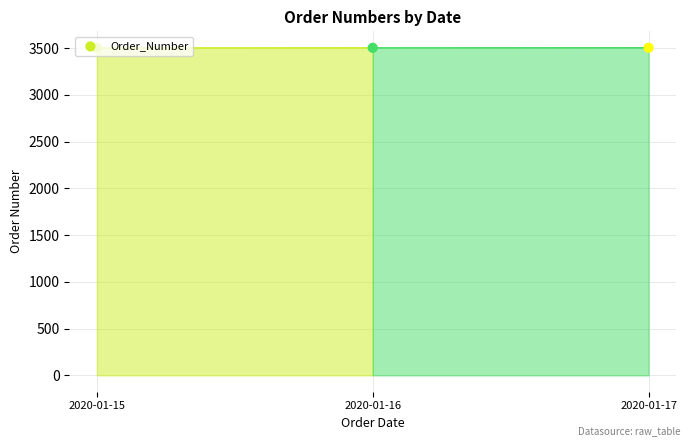

Between 2020-01-15 and 2020-01-17, which is larger?

2020-01-17